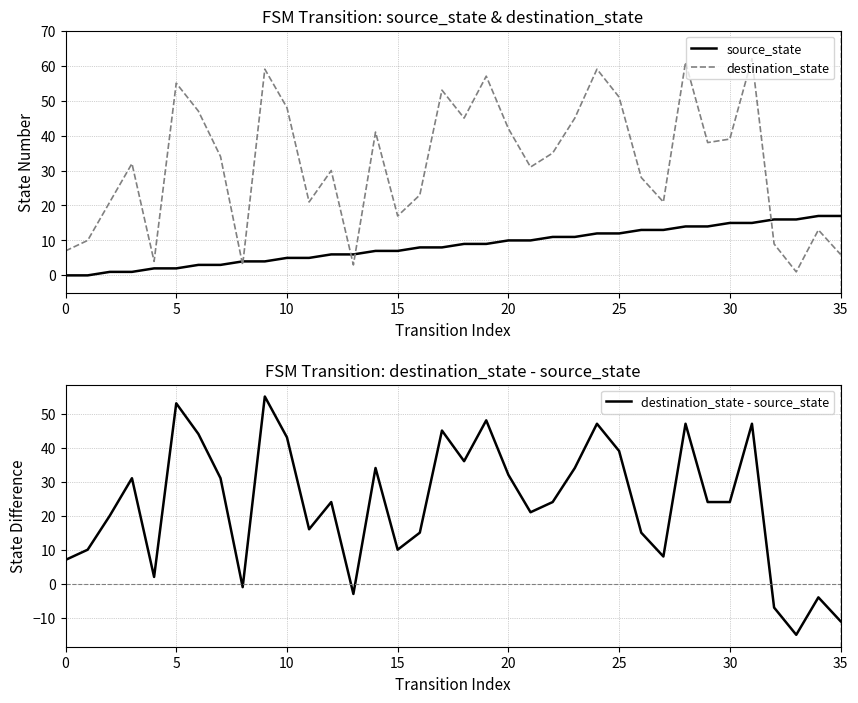

Rank the series by their maximum value, from lowest to highest.

source_state, destination_state - source_state, destination_state